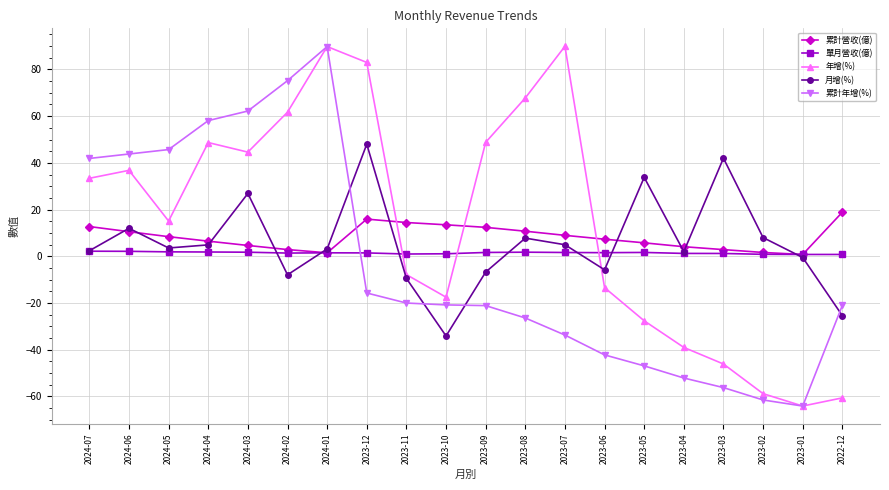

What is the minimum value for 累計營收(億)?

0.8